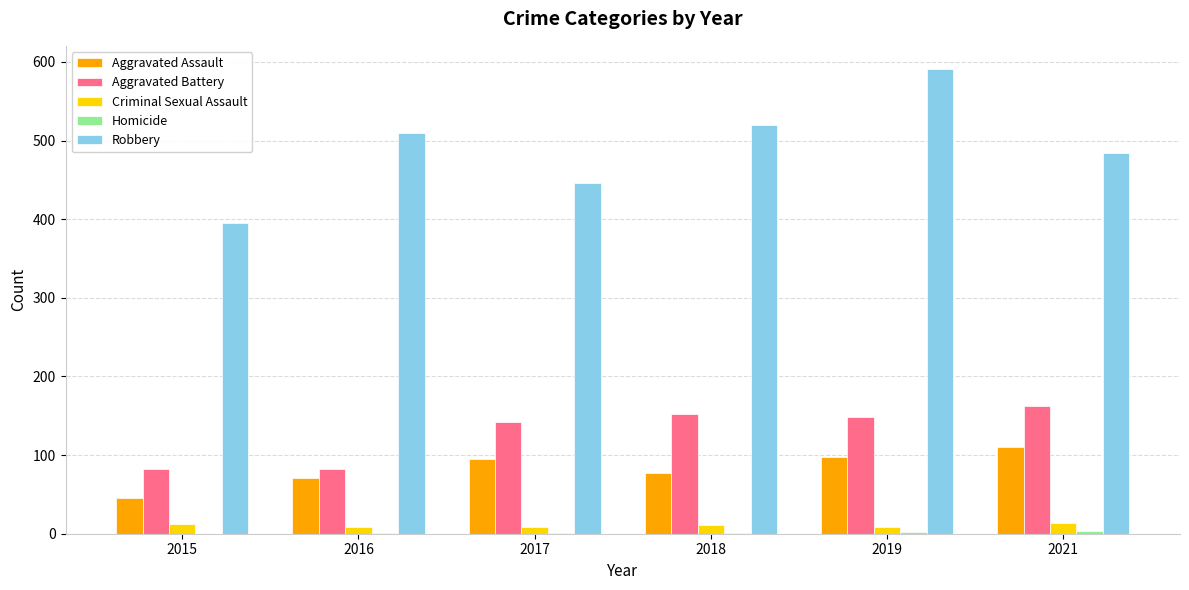

At which category is the sum across all series the highest?

2019